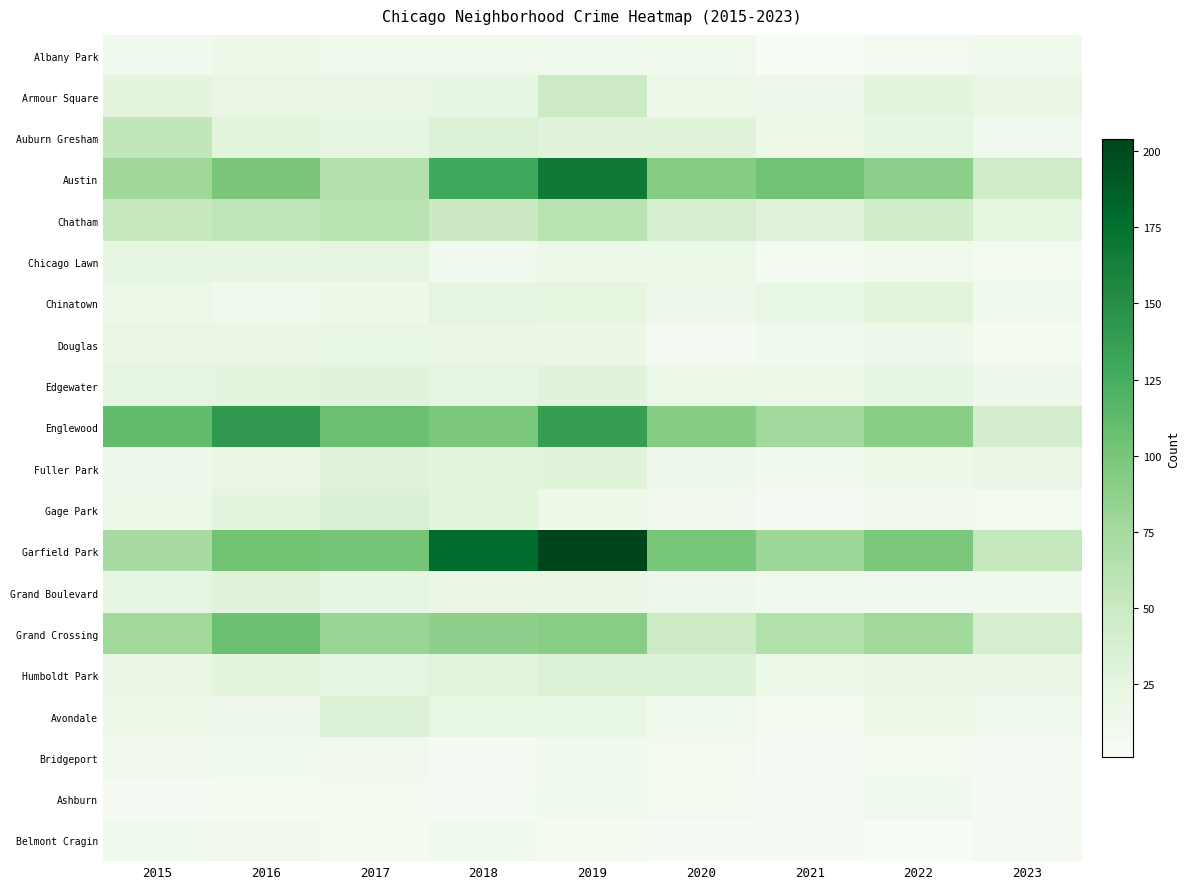

What is the difference between the highest and lowest values at 2015?

107